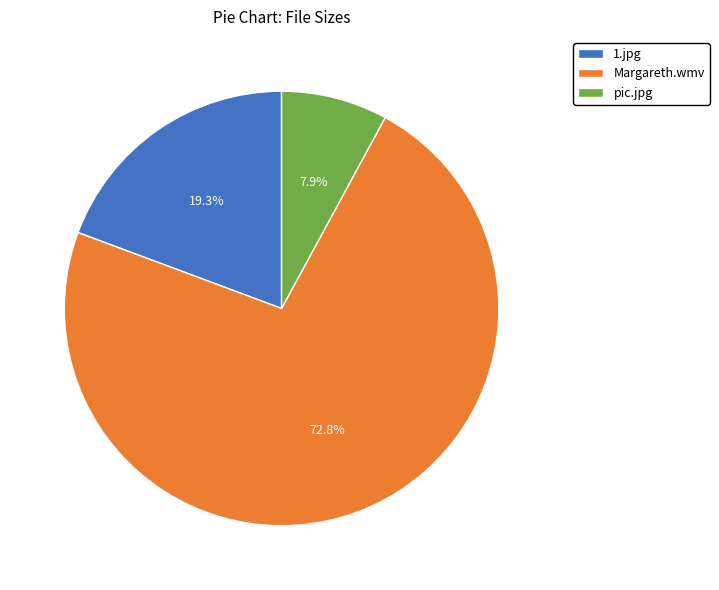

Between Margareth.wmv and pic.jpg, which is larger?

Margareth.wmv